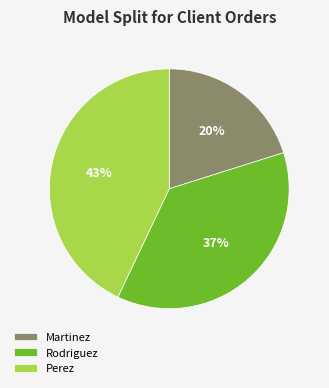

Do Martinez and Perez together represent more than half of the pie?

Yes